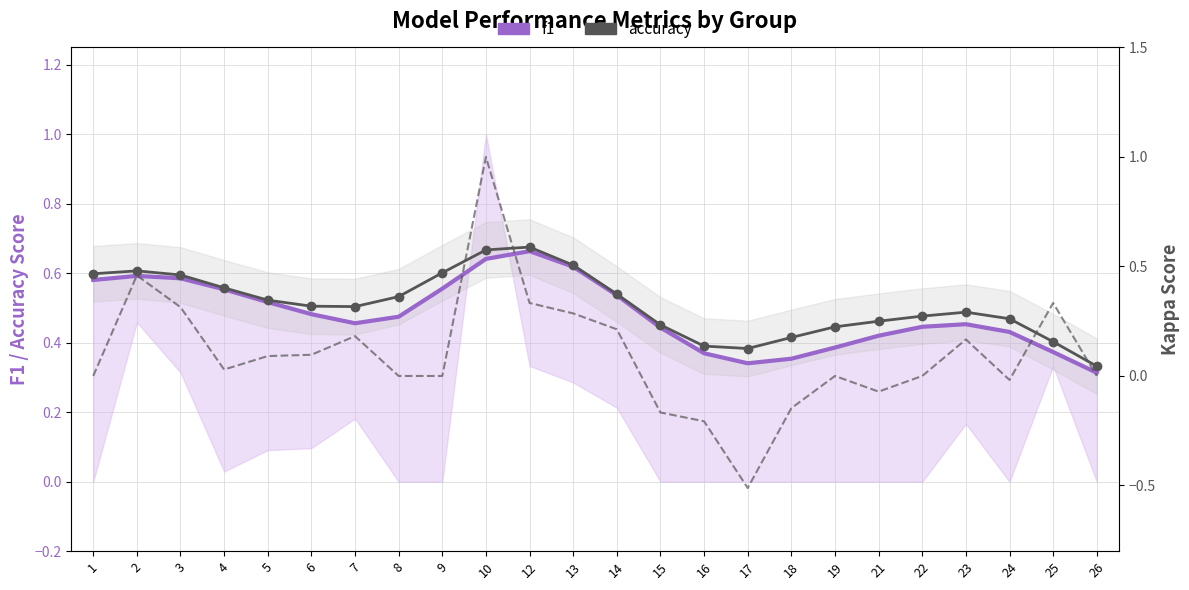

Where do f1 and kappa first cross each other?

9 and 10